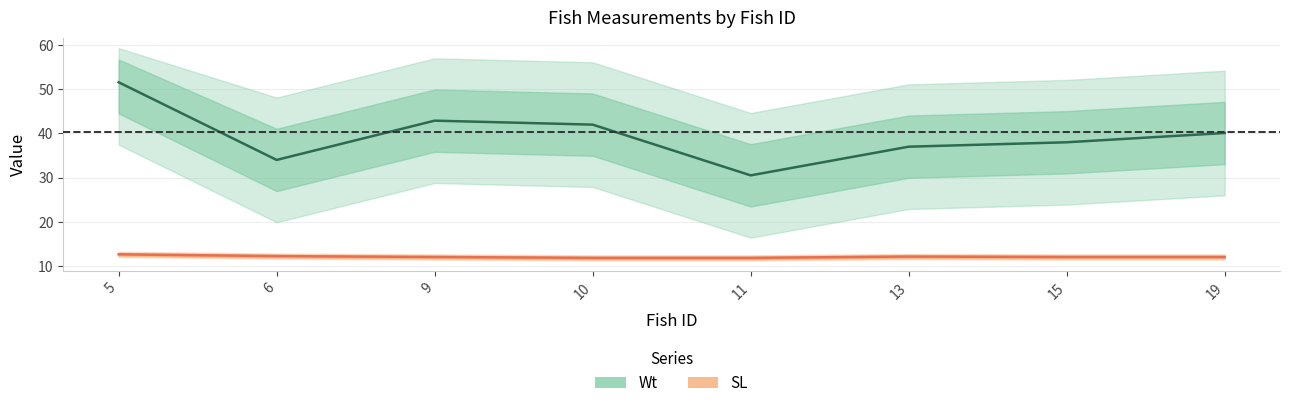

List the labels in order of SL value, largest first.

5, 6, 13, 9, 15, 19, 10, 11